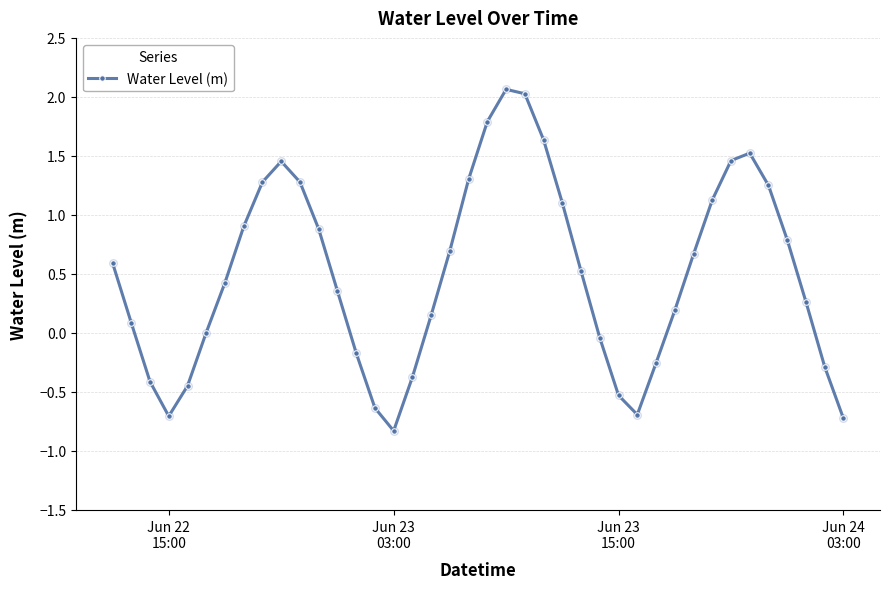

What is the average value?

0.5